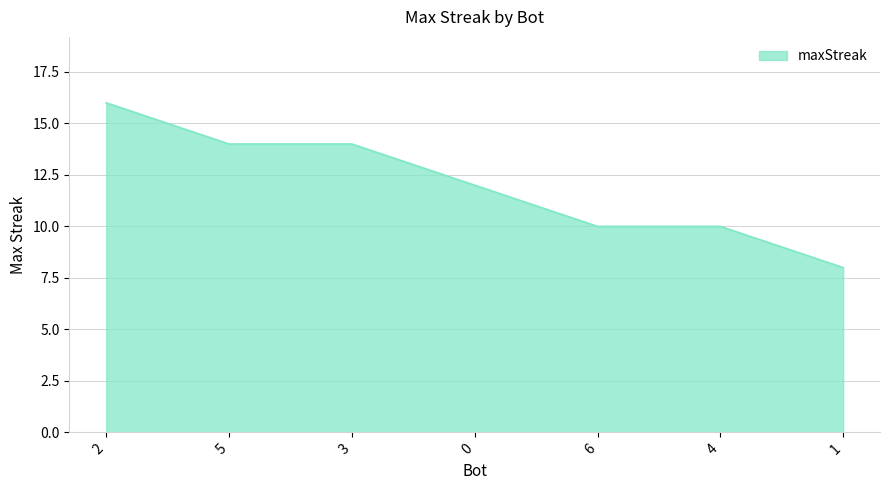

How many distinct data groups are displayed?

1